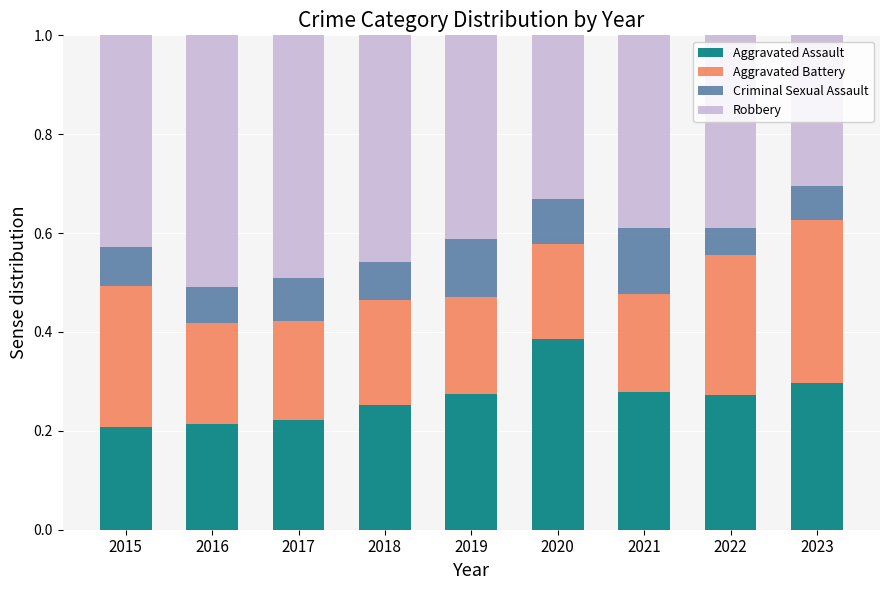

True or false: Aggravated Assault has a value of 0.3 at 2019.

True